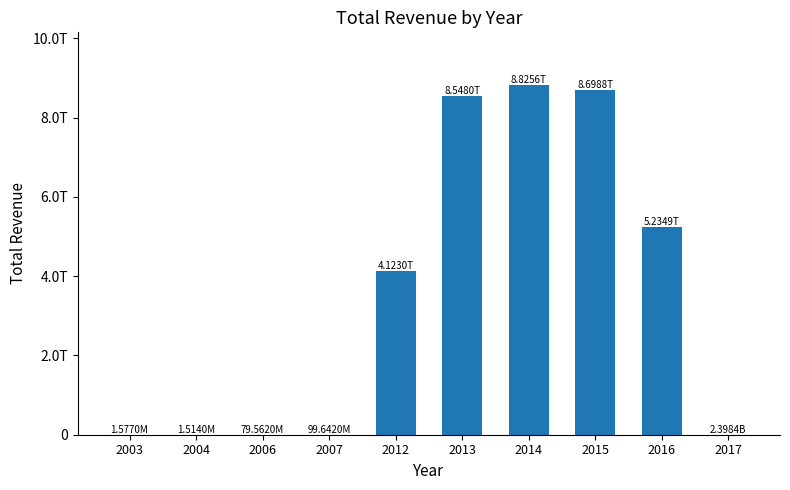

Between 2004 and 2006, which is larger?

2006